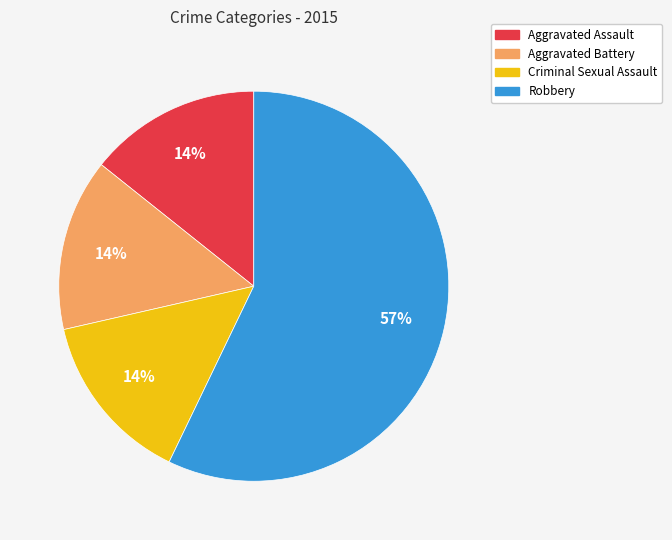

Count the number of slices in the pie.

4